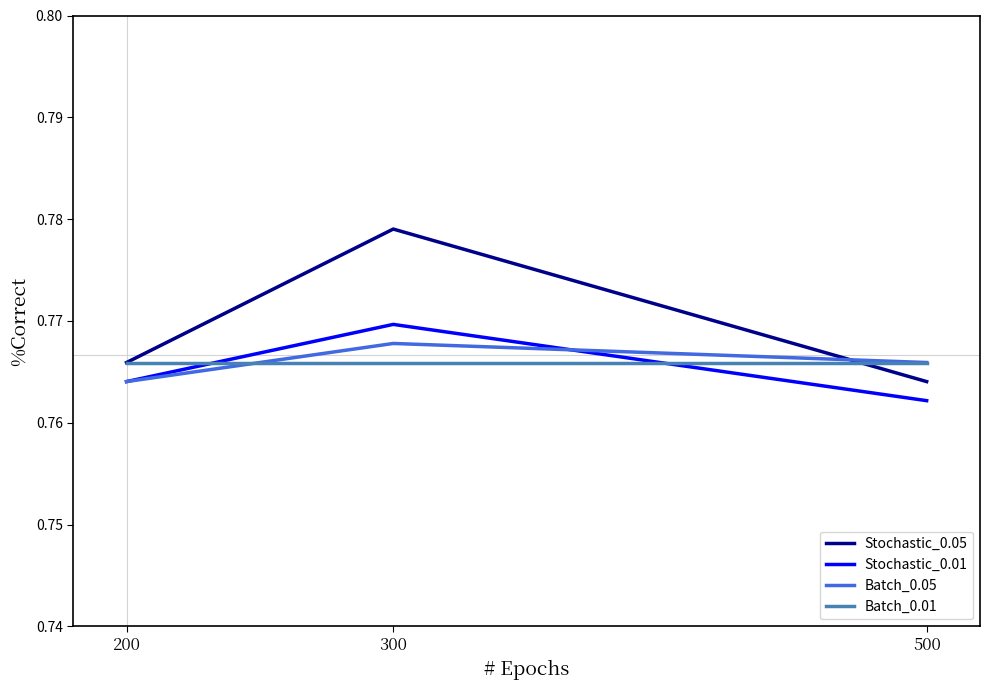

At which label does Stochastic_0.05 reach its peak?

300